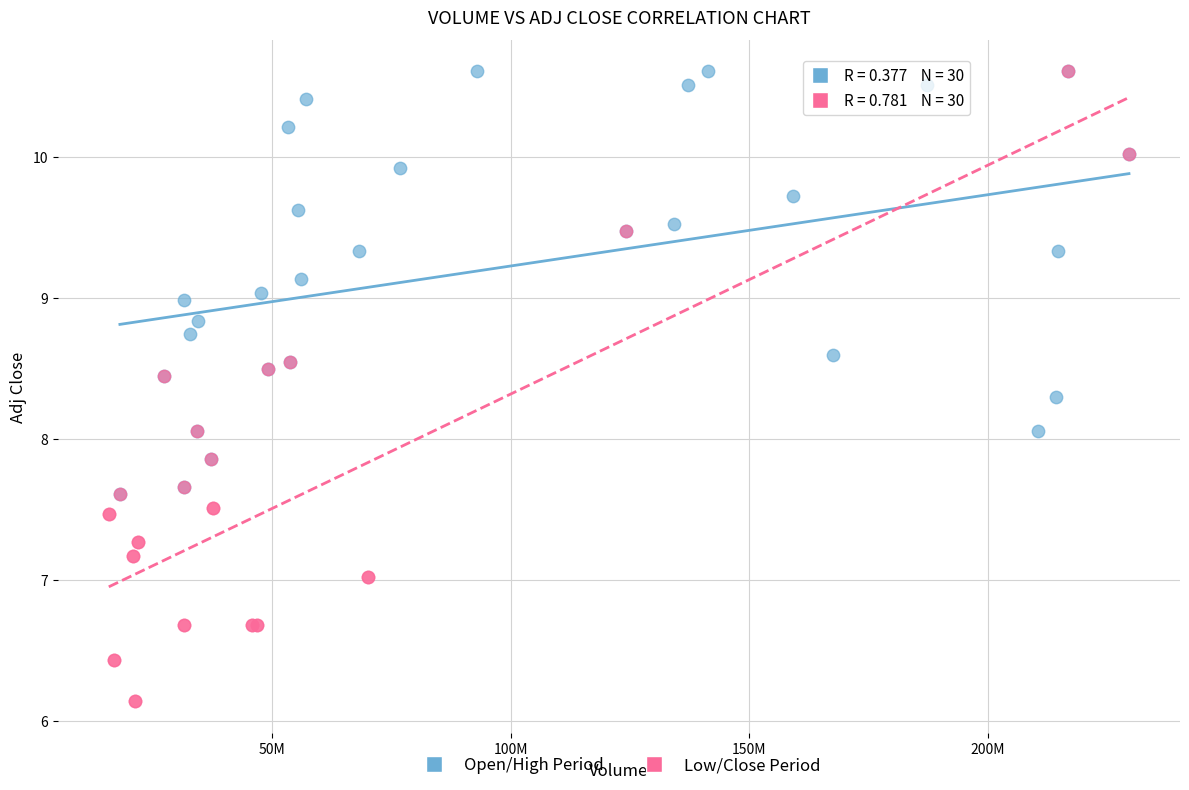

Which series has the largest Y range (max minus min)?

Low/Close Period